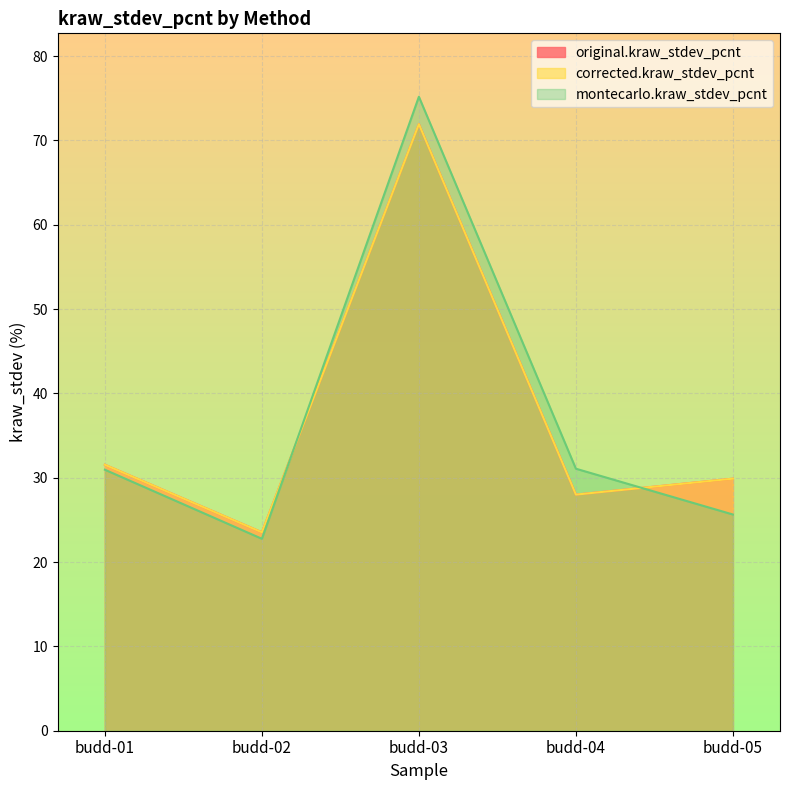

What value does the original.kraw_stdev_pcnt series have at budd-04?

28.0